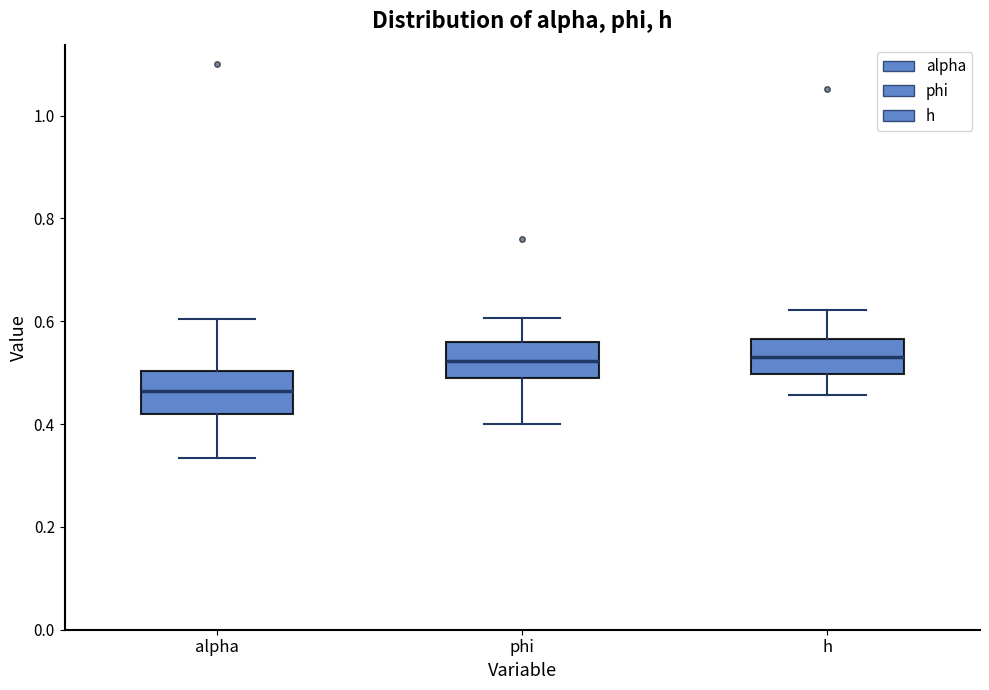

Reading left to right, transcribe this box plot: for each box, give where its median line is, the range the box spans, and where its two whiskers end, as read against the y-axis. The values are not printed on the chart, so give them approximately, as read against the axis.

alpha: median 0.46, box 0.42 to 0.50, whiskers 0.34 to 0.60
phi: median 0.52, box 0.50 to 0.56, whiskers 0.40 to 0.60
h: median 0.54, box 0.50 to 0.56, whiskers 0.46 to 0.62